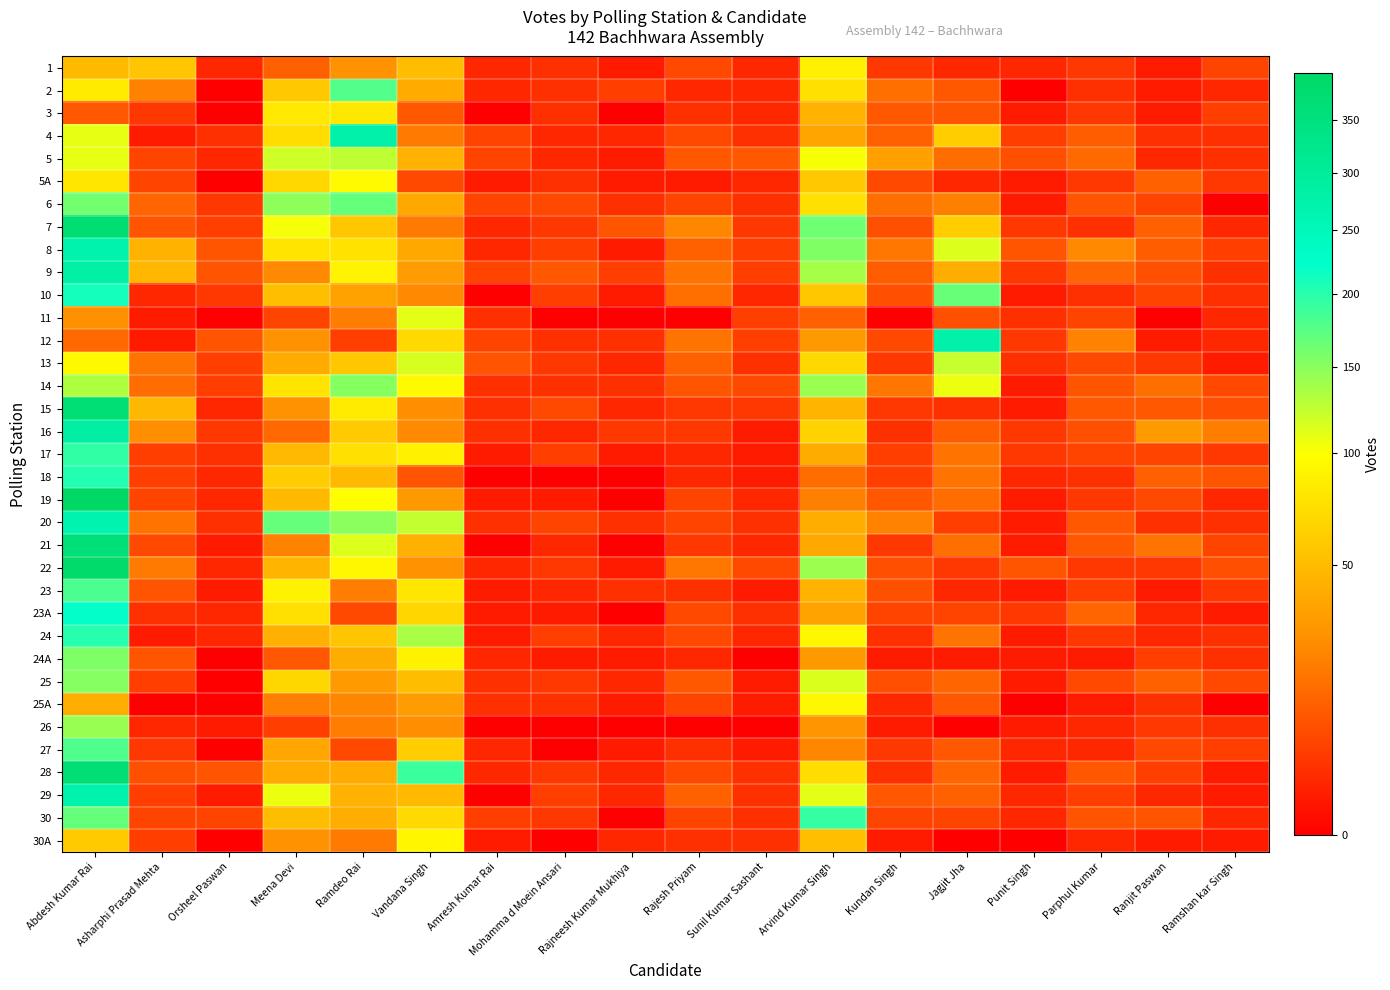

Which label corresponds to the largest value in the chart?

Abdesh Kumar Rai